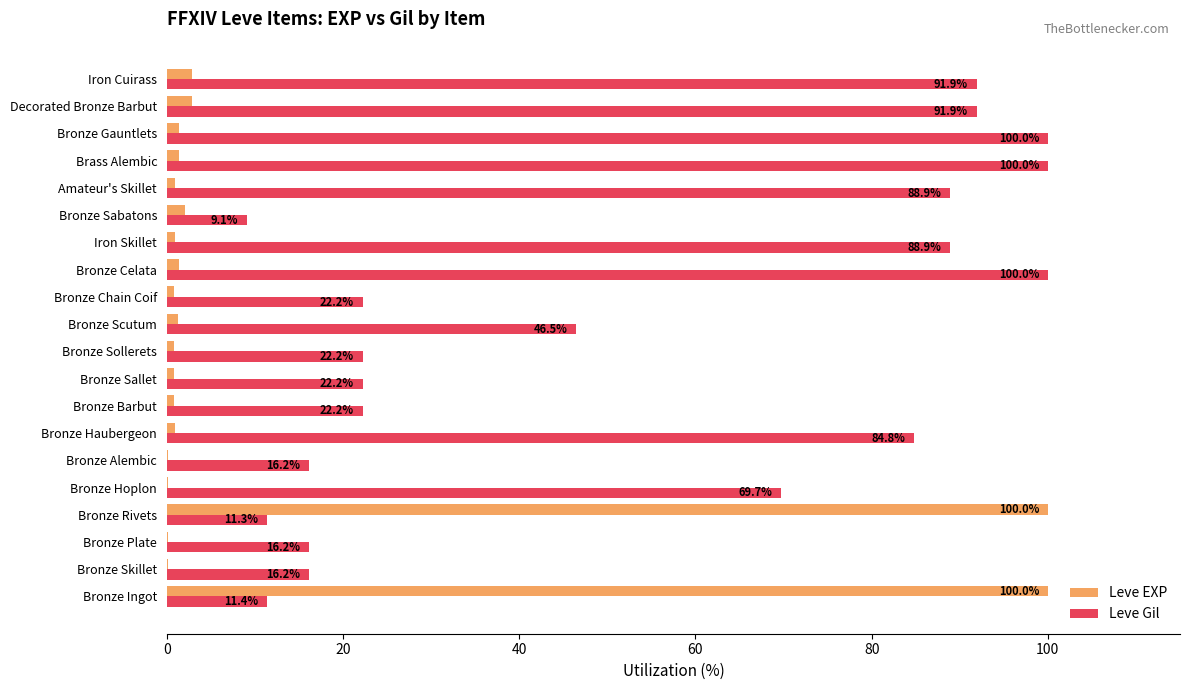

The value of Leve Gil at Iron Cuirass is 91.9. True or false?

True